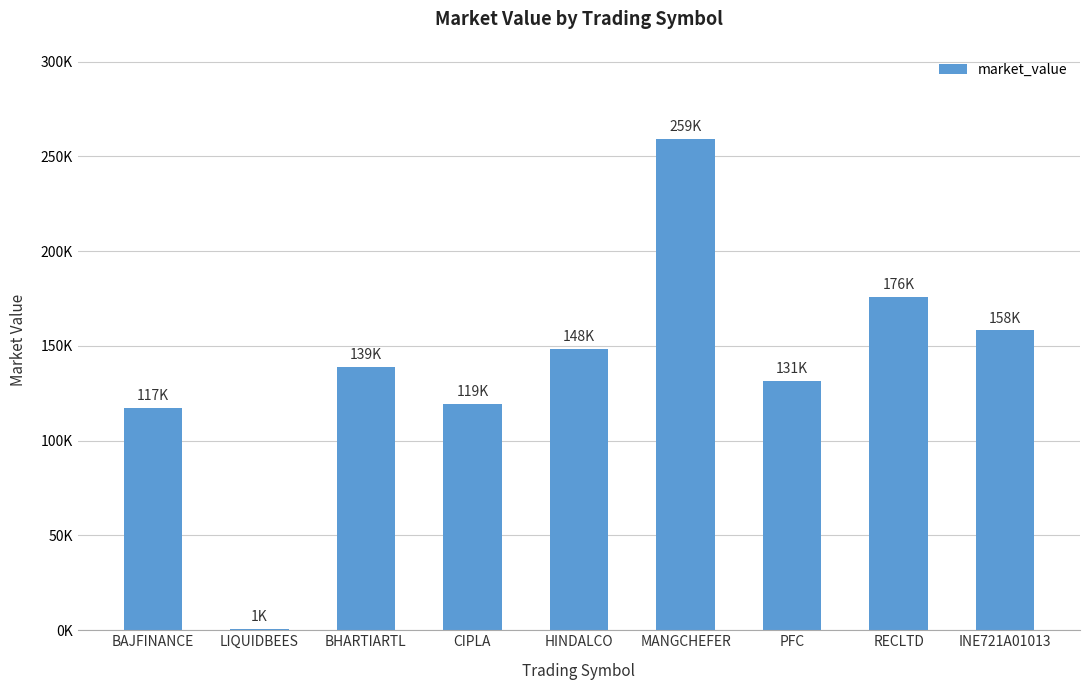

The chart shows a value of 171321.1 at MANGCHEFER. True or false?

False